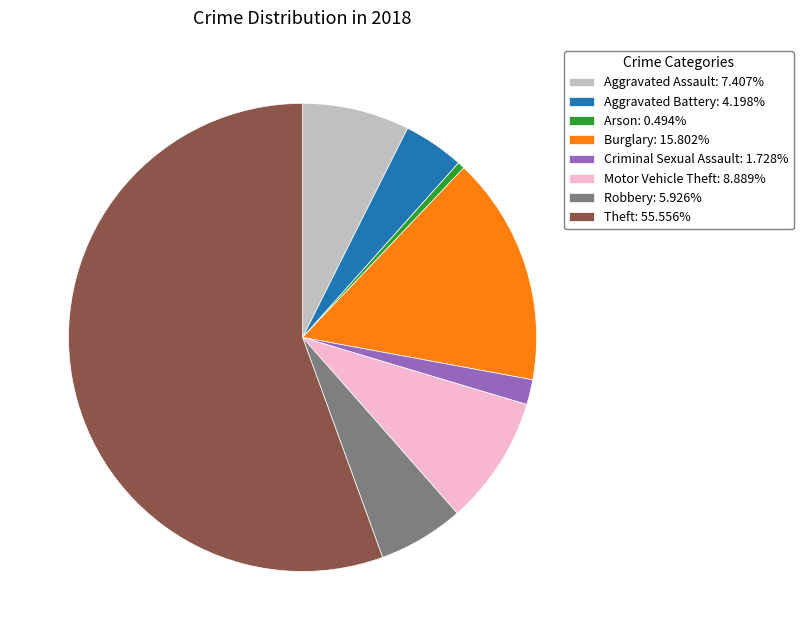

Does any single category account for the majority?

Yes